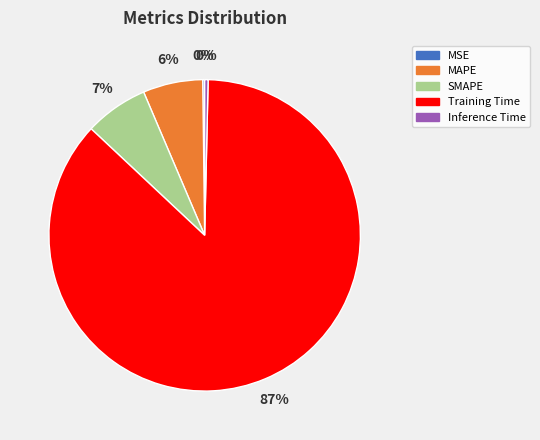

Is the sum of SMAPE and Training Time greater than half?

Yes